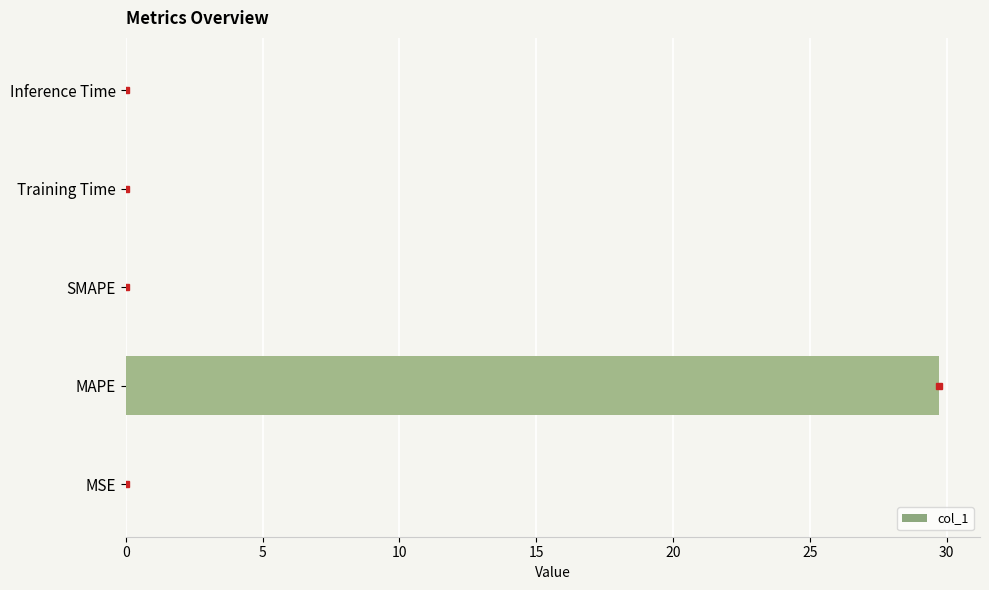

How many data points does each series have?

5